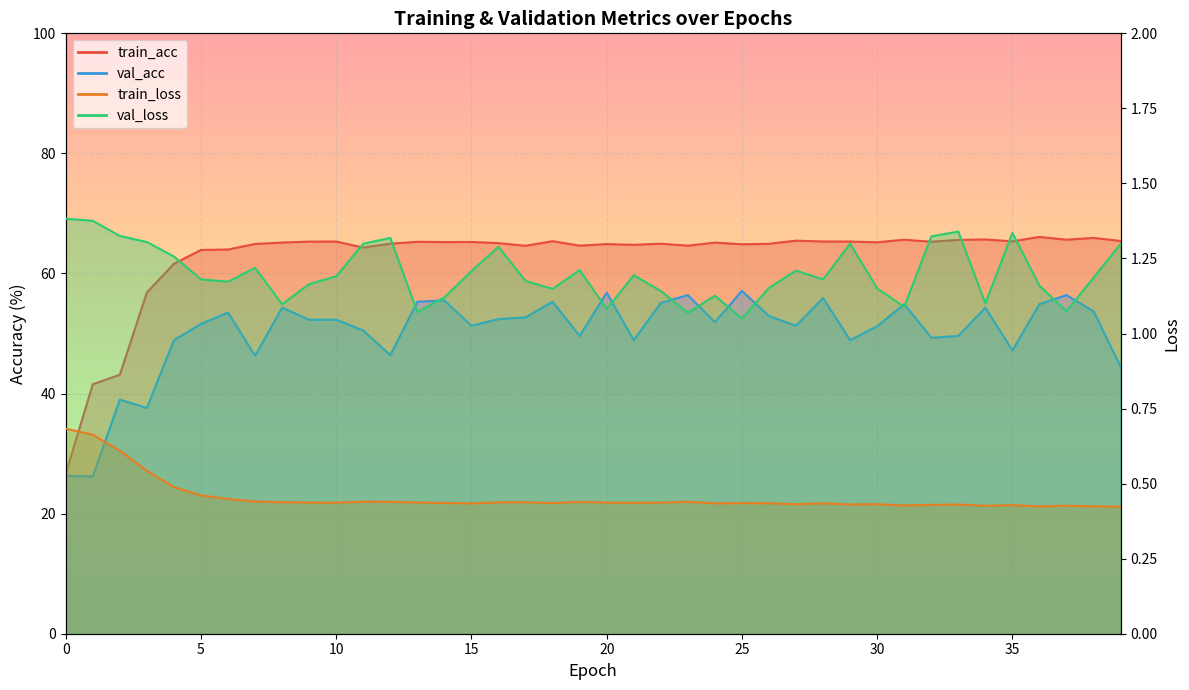

Reading left to right, extract all data points from this chart.

train_acc: 26.7	41.6	43.1	56.8	61.6	63.9	64.0	64.9	65.2	65.3	65.3	64.3	65.0	65.3	65.2	65.3	65.1	64.6	65.4	64.6	64.9	64.8	65.0	64.6	65.1	64.9	64.9	65.5	65.3	65.3	65.2	65.6	65.3	65.6	65.7	65.4	66.1	65.6	65.9	65.4
val_acc: 26.3	26.2	39.0	37.6	48.9	51.6	53.5	46.3	54.3	52.3	52.3	50.5	46.4	55.3	55.5	51.3	52.4	52.7	55.3	49.6	56.8	48.9	55.1	56.4	51.9	57.1	52.9	51.3	55.9	48.9	51.2	54.9	49.3	49.6	54.3	47.2	54.9	56.4	53.7	44.5
train_loss: 0.7	0.7	0.6	0.5	0.5	0.5	0.4	0.4	0.4	0.4	0.4	0.4	0.4	0.4	0.4	0.4	0.4	0.4	0.4	0.4	0.4	0.4	0.4	0.4	0.4	0.4	0.4	0.4	0.4	0.4	0.4	0.4	0.4	0.4	0.4	0.4	0.4	0.4	0.4	0.4
val_loss: 1.4	1.4	1.3	1.3	1.3	1.2	1.2	1.2	1.1	1.2	1.2	1.3	1.3	1.1	1.1	1.2	1.3	1.2	1.1	1.2	1.1	1.2	1.1	1.1	1.1	1.0	1.2	1.2	1.2	1.3	1.2	1.1	1.3	1.3	1.1	1.3	1.2	1.1	1.2	1.3